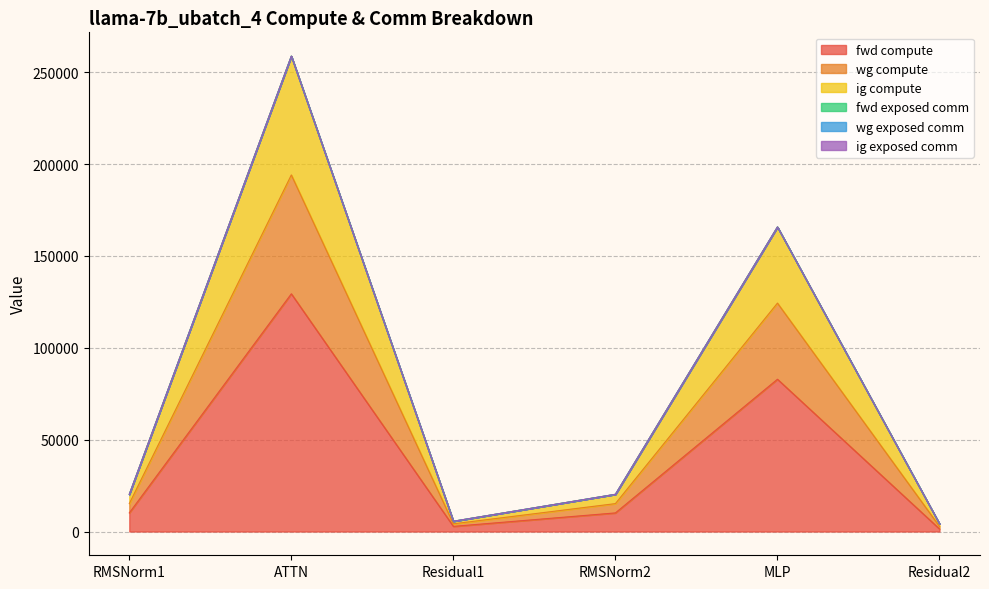

What is the value of the wg compute point at the 6th from the left?

4185.8